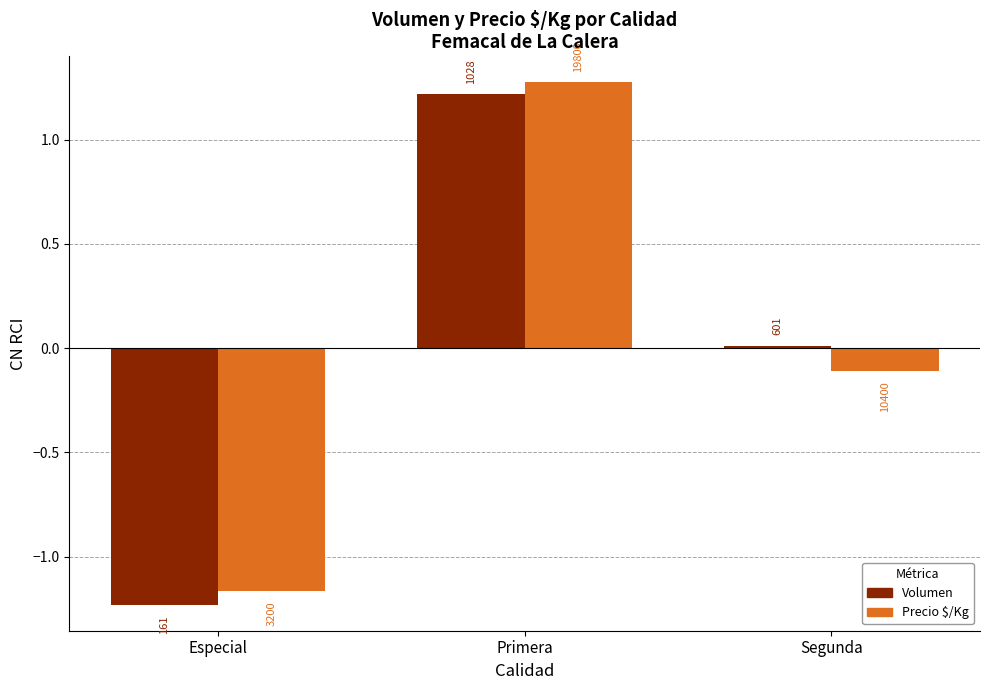

The Volumen series shows -0.7 at Especial. True or false?

False